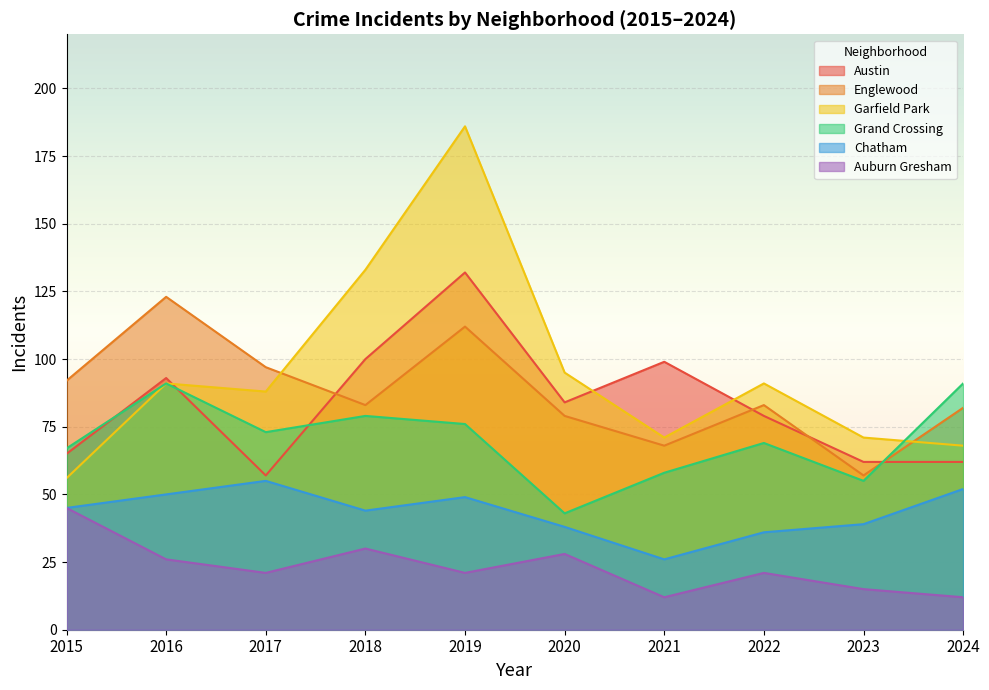

True or false: Auburn Gresham and Grand Crossing cross at least once.

False